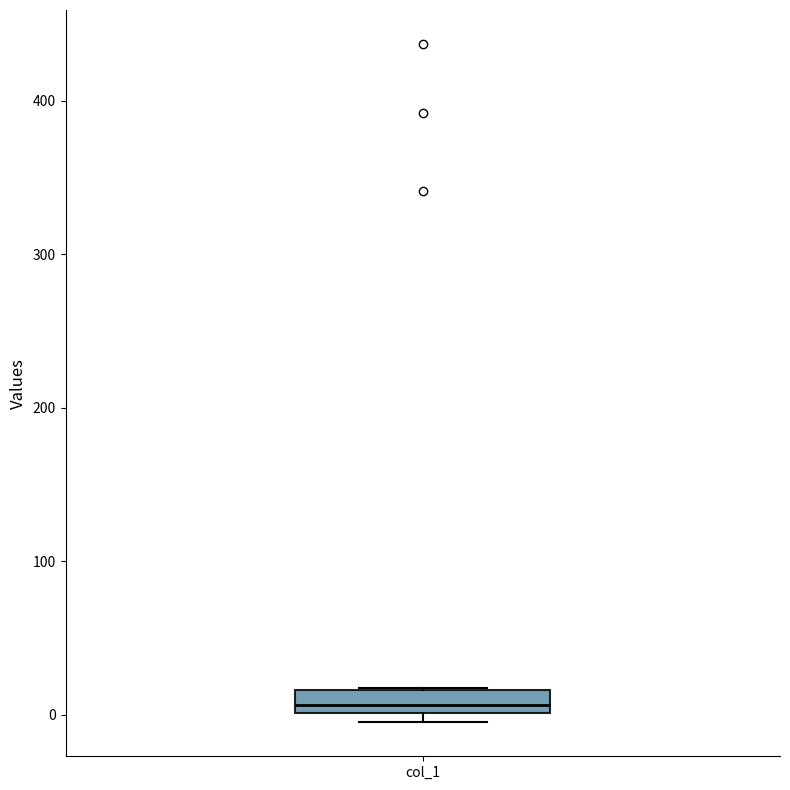

Where does the median line of the box for col_1 sit on the y-axis? The values are not printed on the chart, so give them approximately, as read against the axis.

10